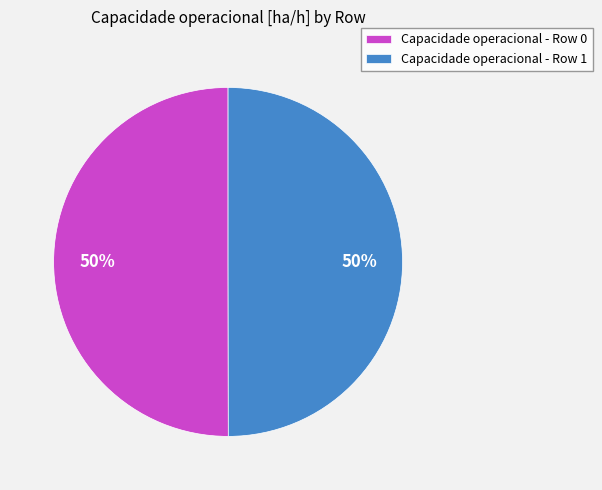

Combined, do Capacidade operacional - Row 1 and Capacidade operacional - Row 0 account for over 50%?

Yes